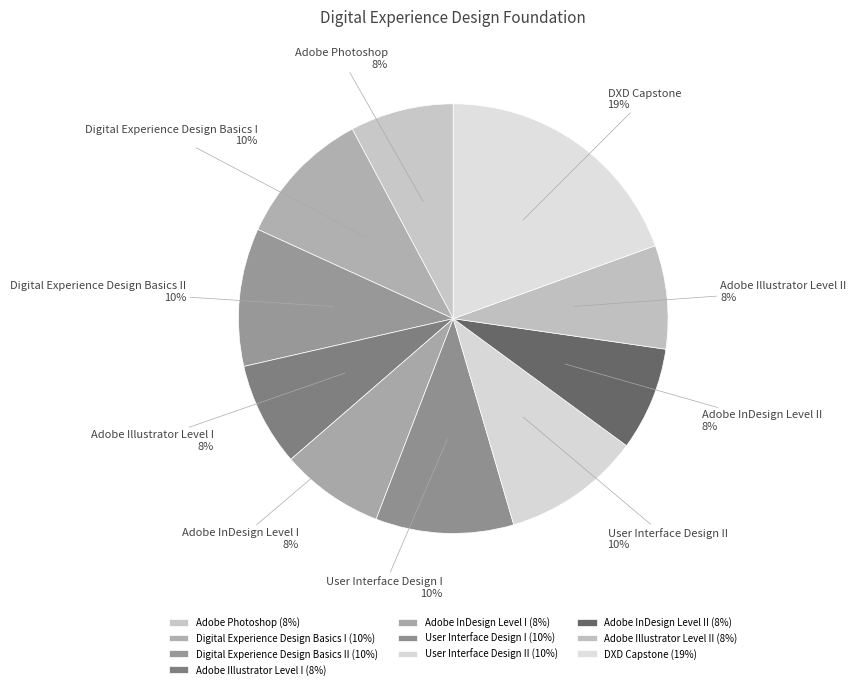

Is it true that Adobe InDesign Level II is 8% of the pie?

True